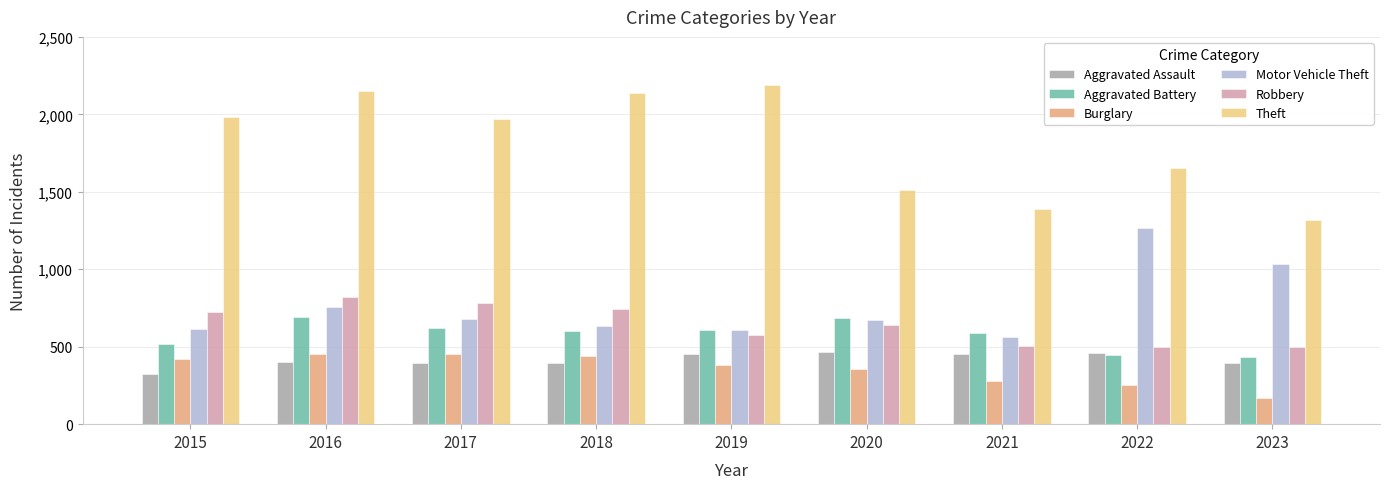

Are the bars horizontal?

No